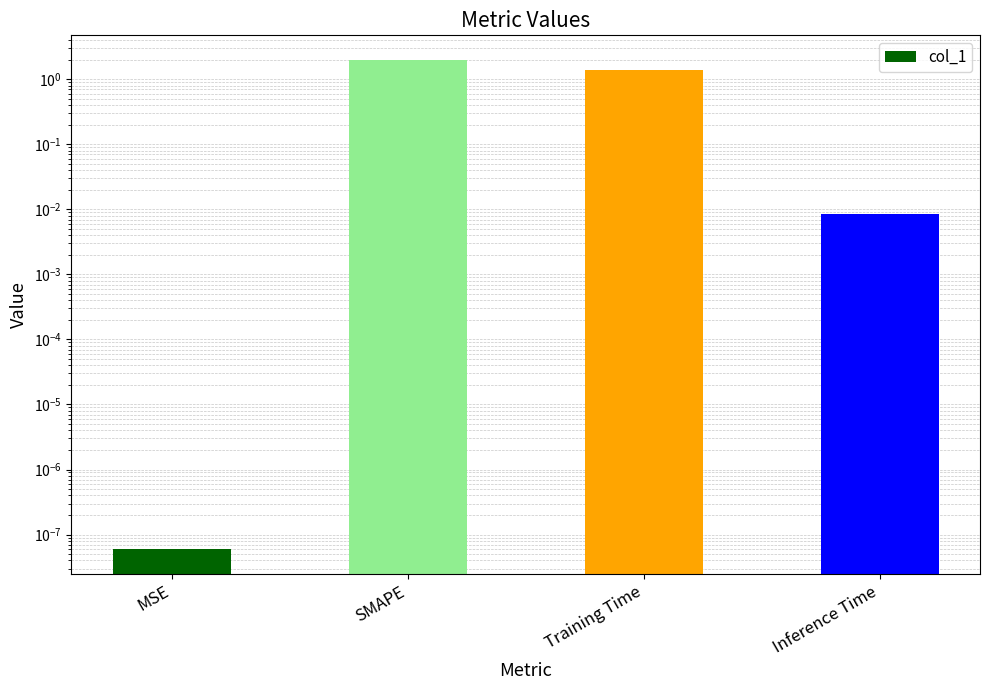

Rank the categories by value from lowest to highest.

MSE, Inference Time, Training Time, SMAPE